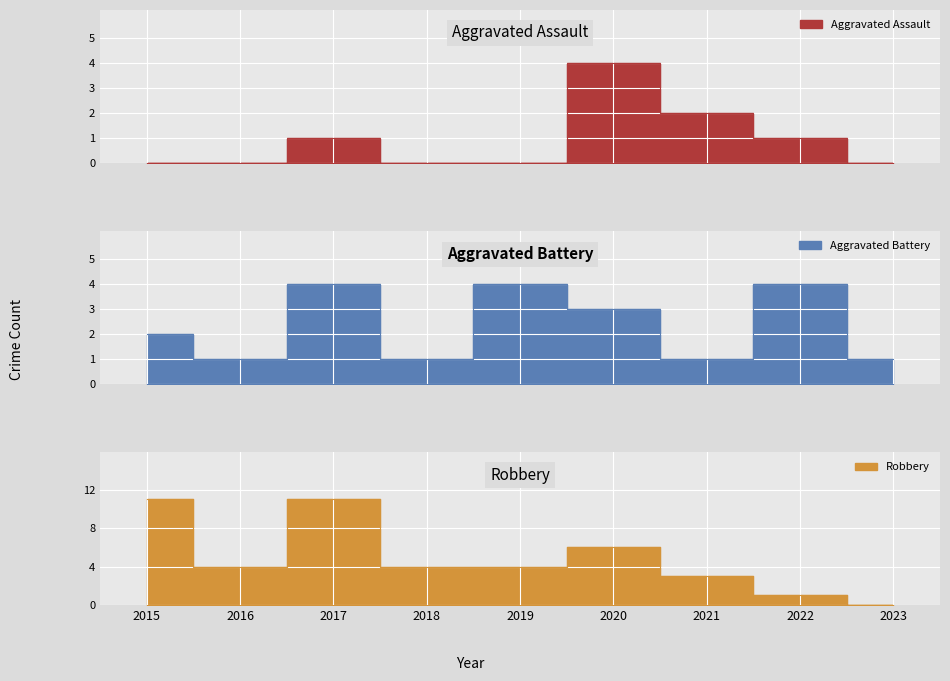

Which series changed the most between 2017 and 2022?

Robbery